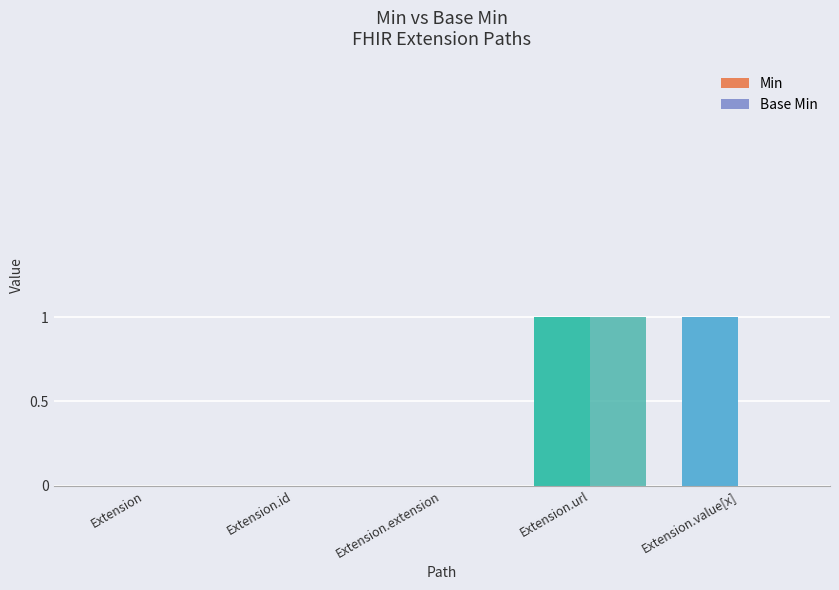

The Min series shows 2 at Extension.url. True or false?

False